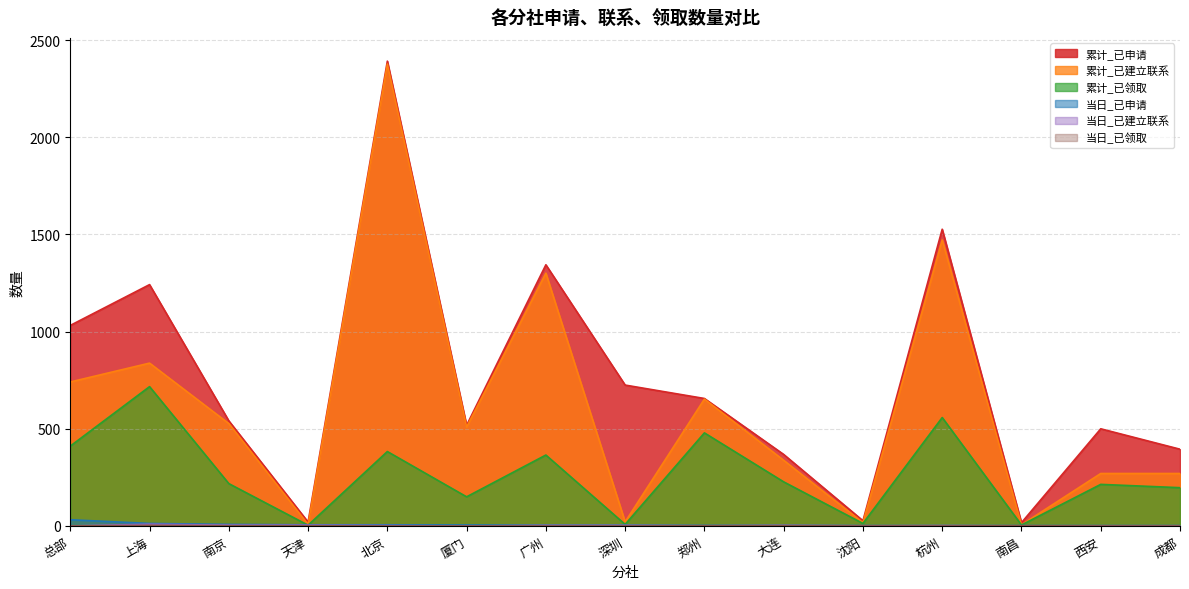

Which category has the highest value across all series?

北京